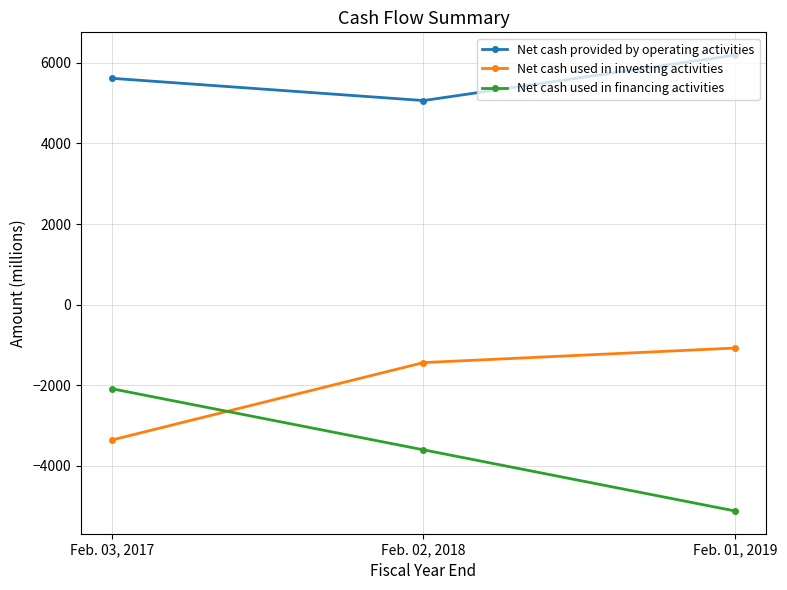

What is the total value across all series at Feb. 01, 2019?

-11